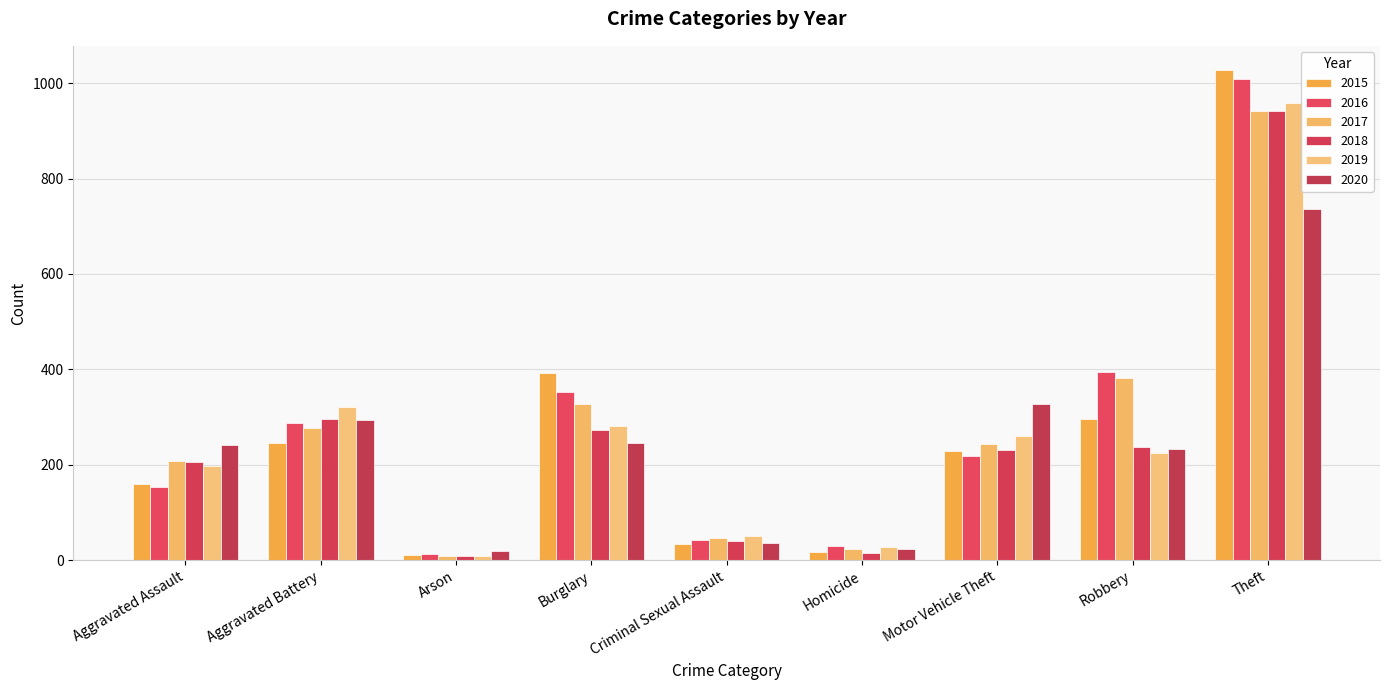

What is the spread (max minus min) of values at Homicide?

14